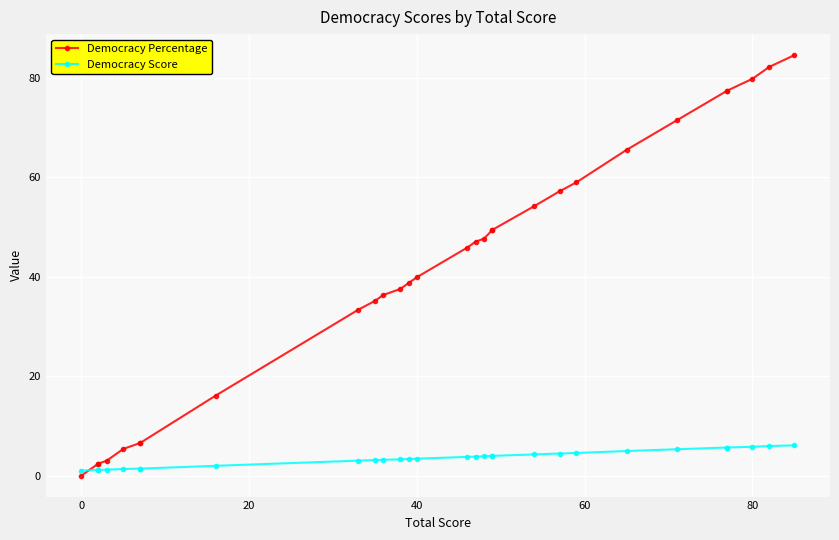

Is this an area chart (filled region under the line)?

No